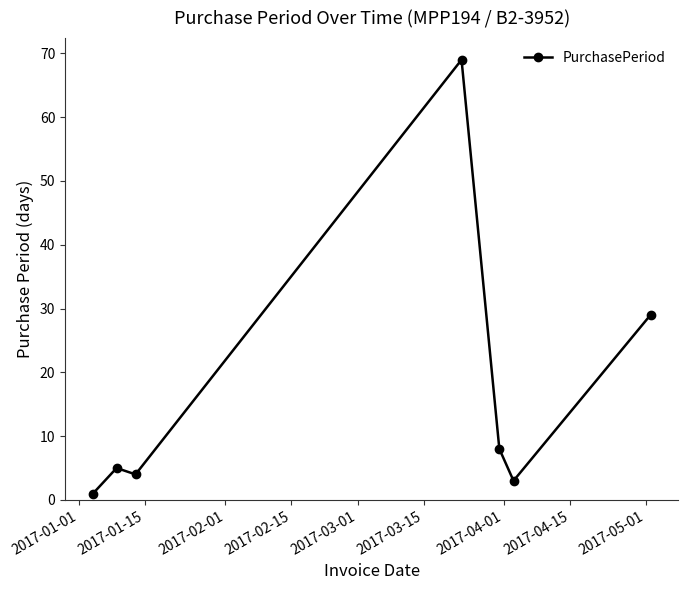

What is the difference between the maximum and minimum values?

68